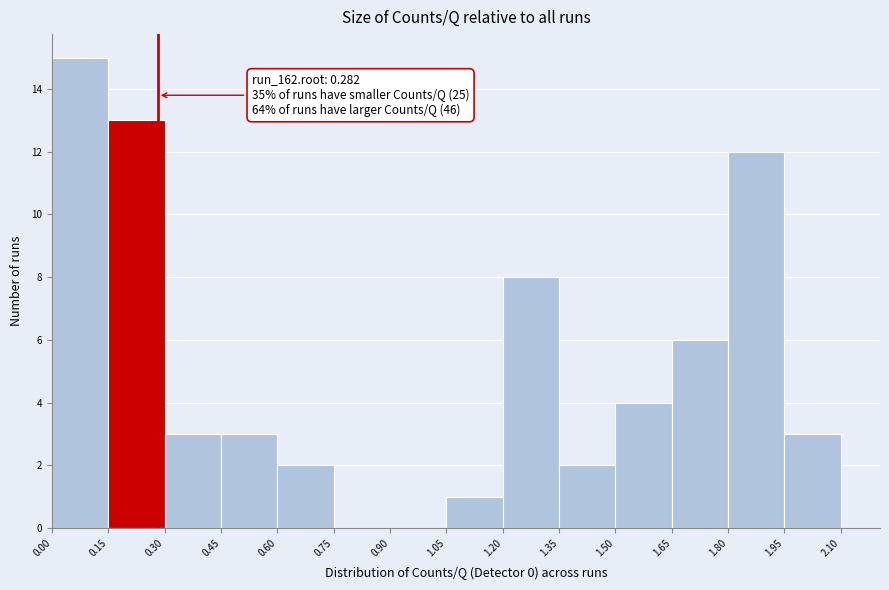

Over which range of the x-axis is the bar tallest?

0.00 to 0.15